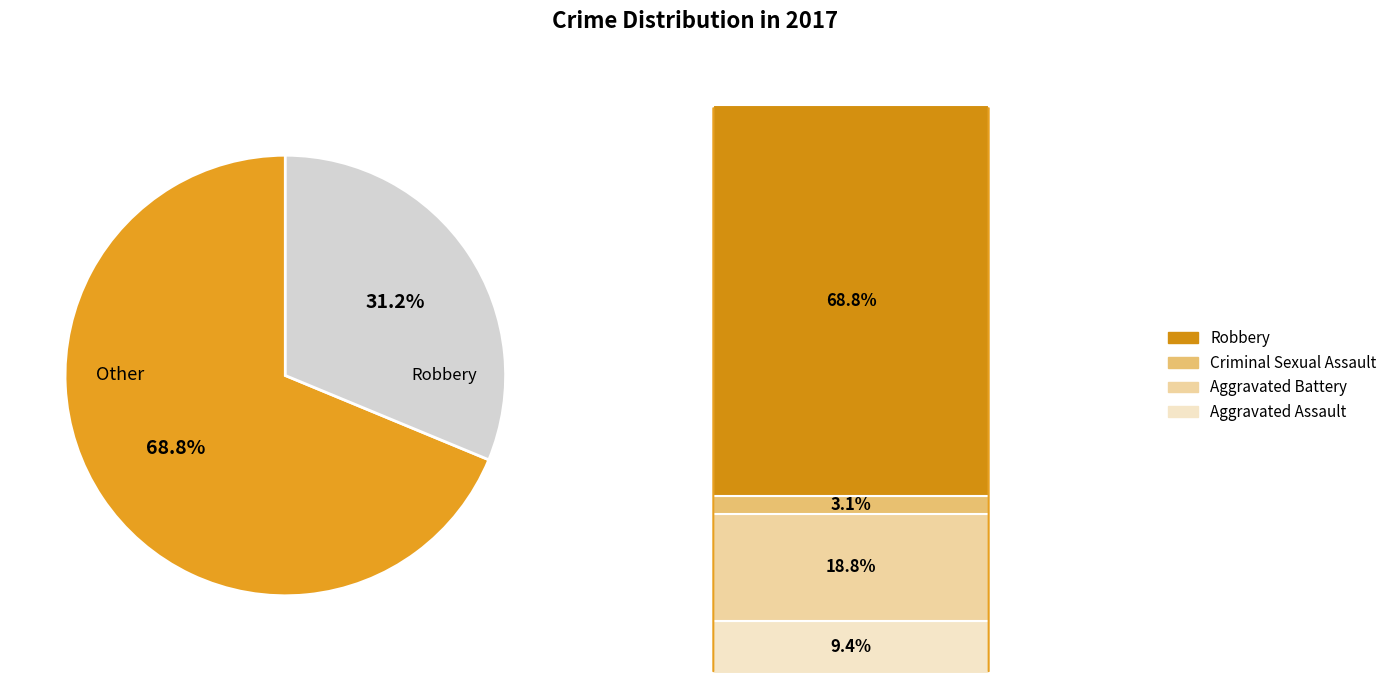

To the nearest percent, what is the average slice percentage?

25%